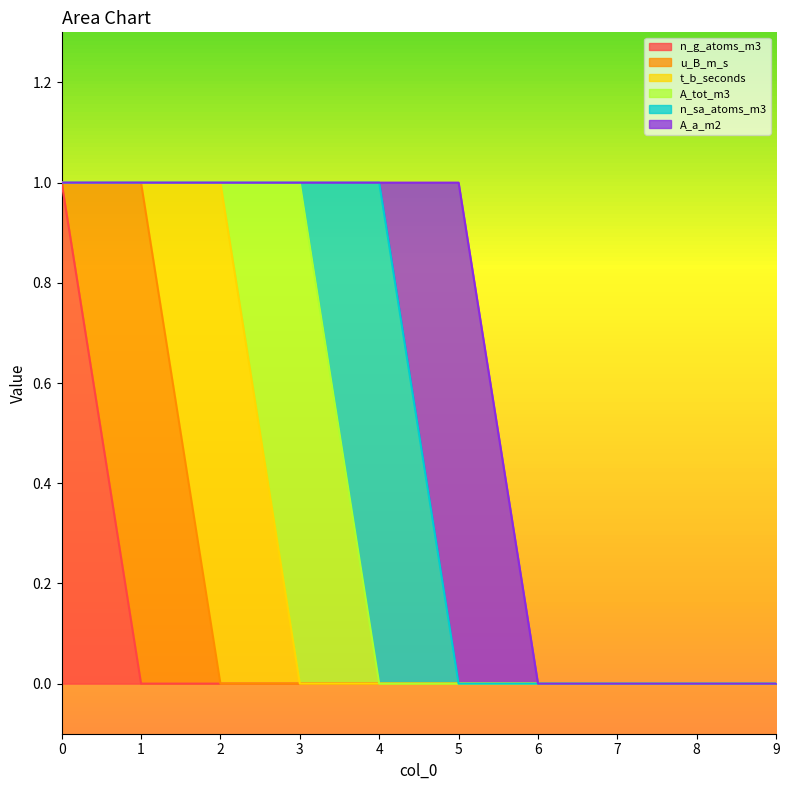

Which category has the highest value in the n_sa_atoms_m3 series?

4